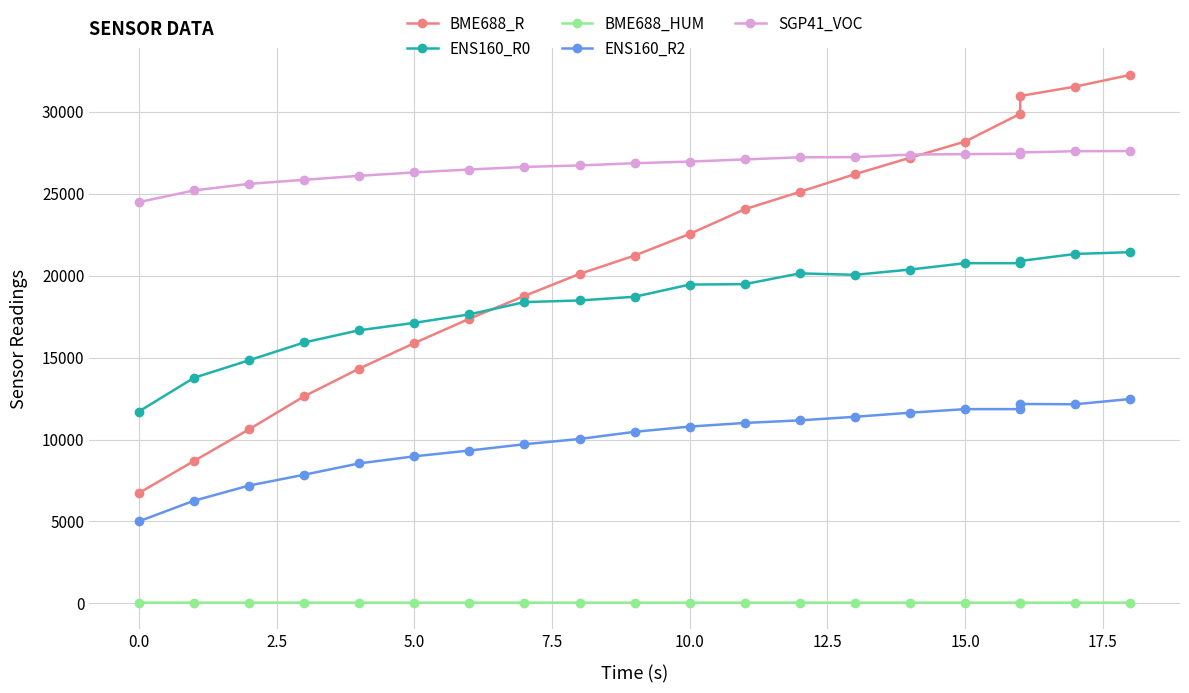

True or false: ENS160_R2 and BME688_HUM intersect in this chart.

False